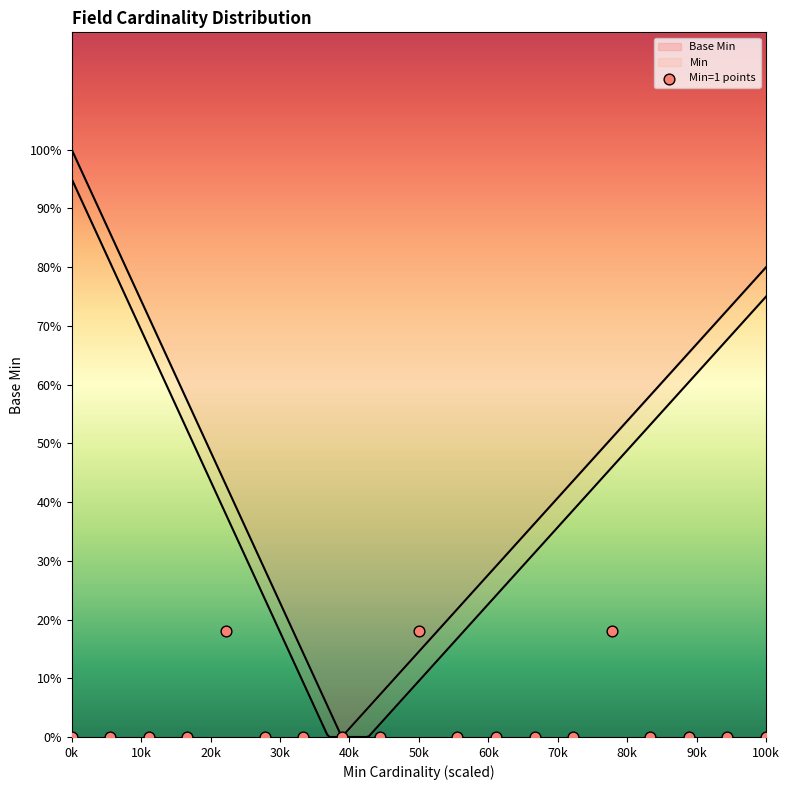

What is the change in value from 30k to 40k?

+0.2